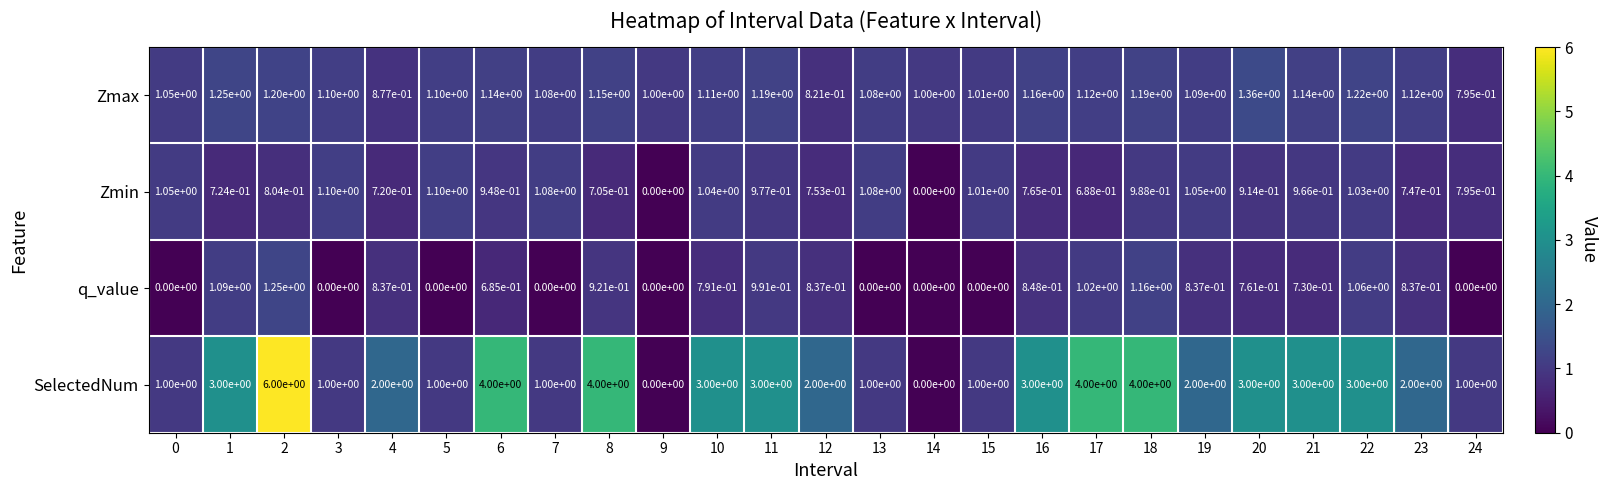

Which series has the largest range (max minus min)?

SelectedNum